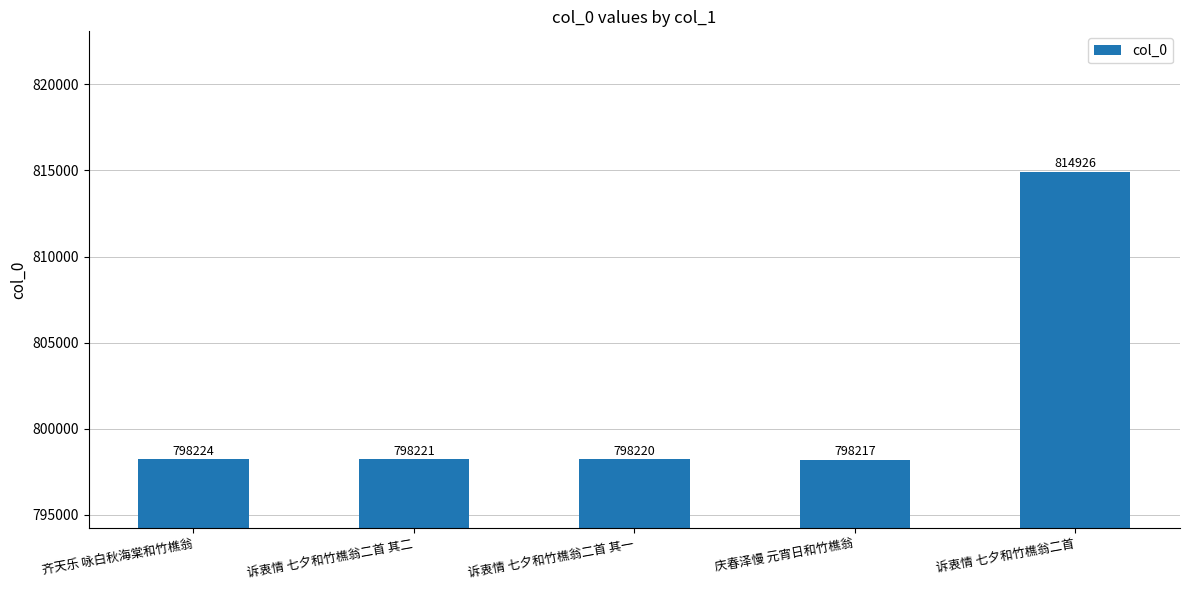

Where does the data first go above 798221?

齐天乐 咏白秋海棠和竹樵翁